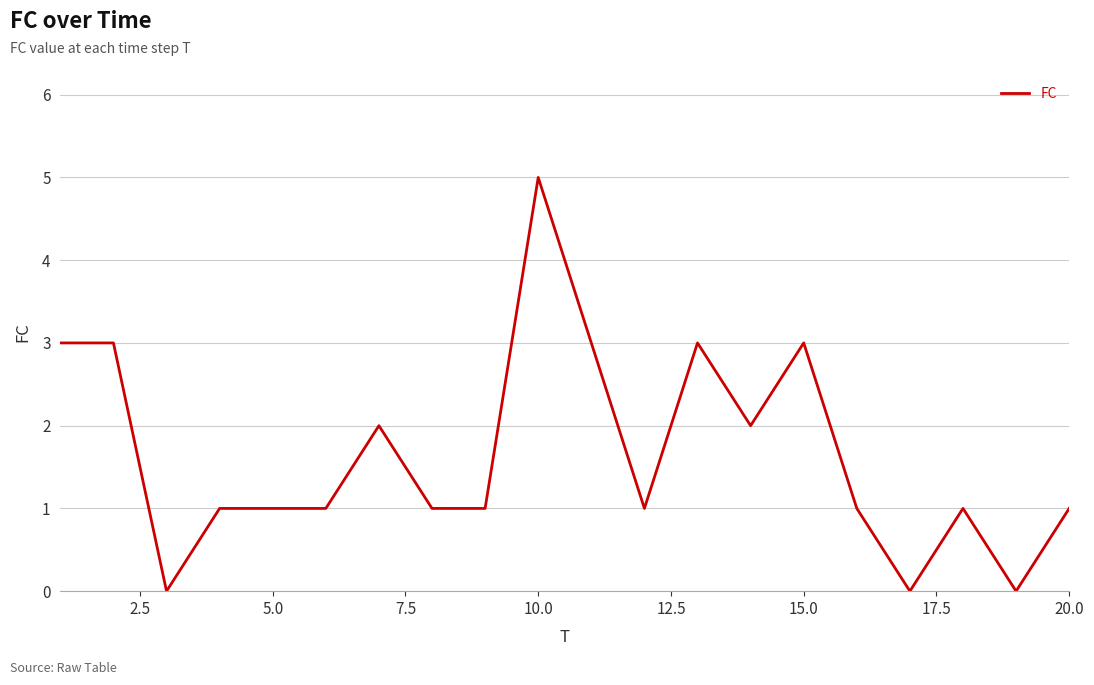

What is the maximum value shown in the chart?

5